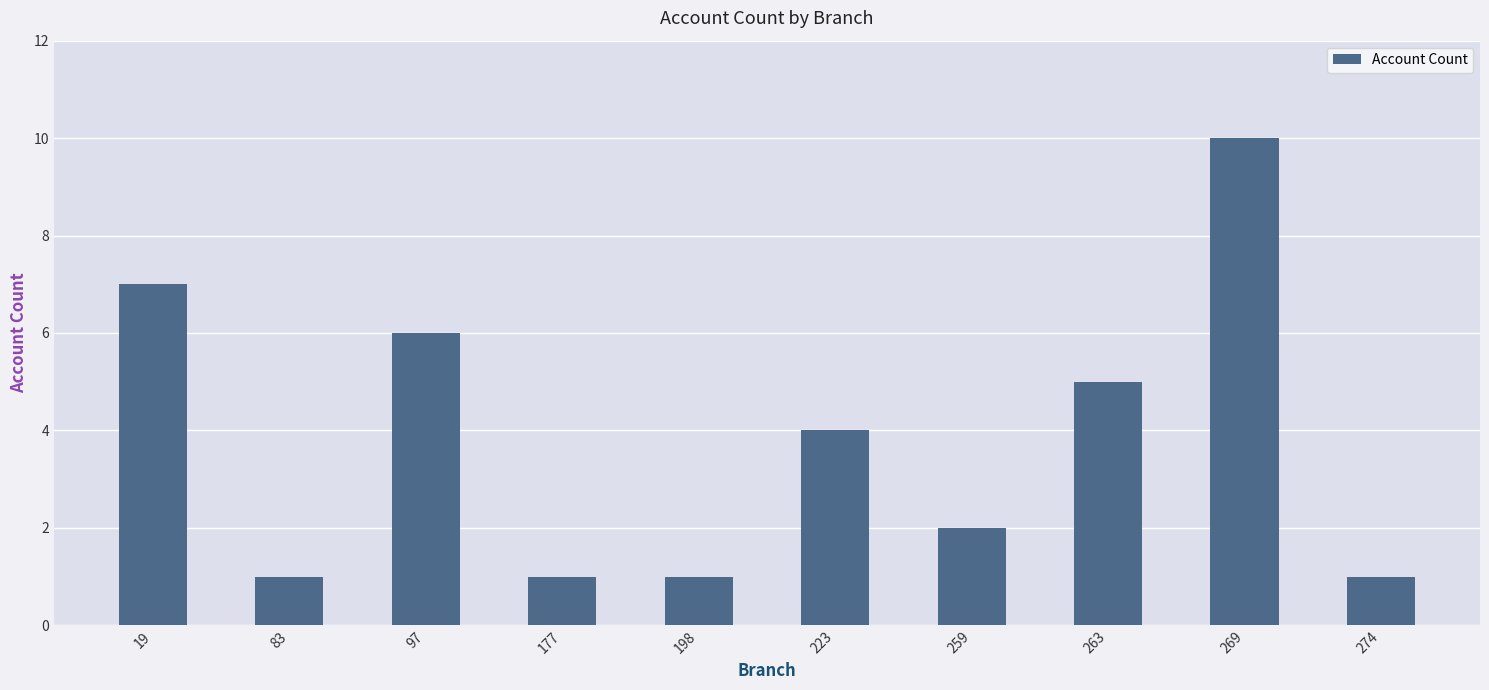

Between 269 and 83, which is larger?

269